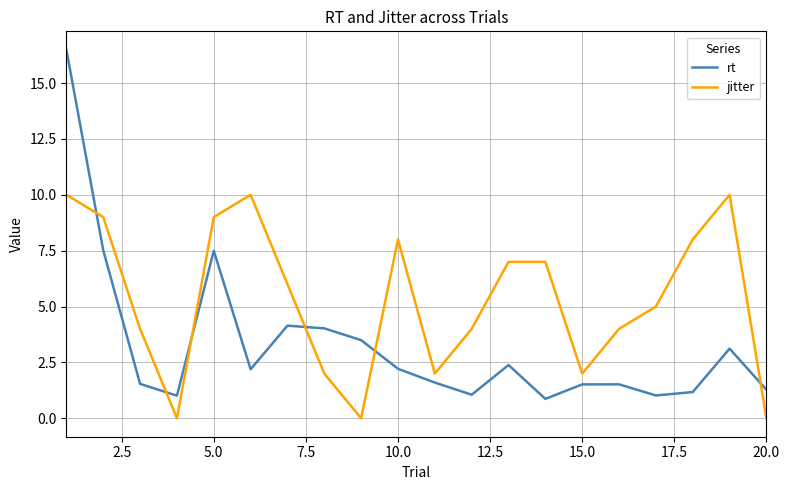

What is the difference between the second highest and minimum values in the rt series?

6.6